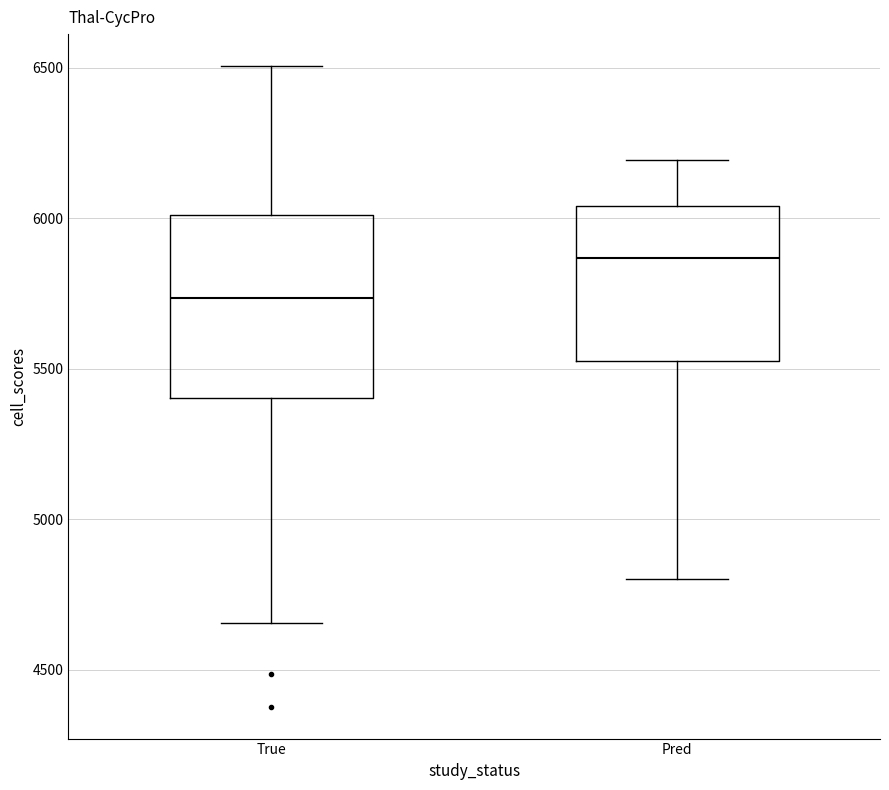

Reading left to right, transcribe this box plot: for each box, give where its median line is, the range the box spans, and where its two whiskers end, as read against the y-axis. The values are not printed on the chart, so give them approximately, as read against the axis.

True: median 5750, box 5400 to 6000, whiskers 4650 to 6500
Pred: median 5850, box 5550 to 6050, whiskers 4800 to 6200